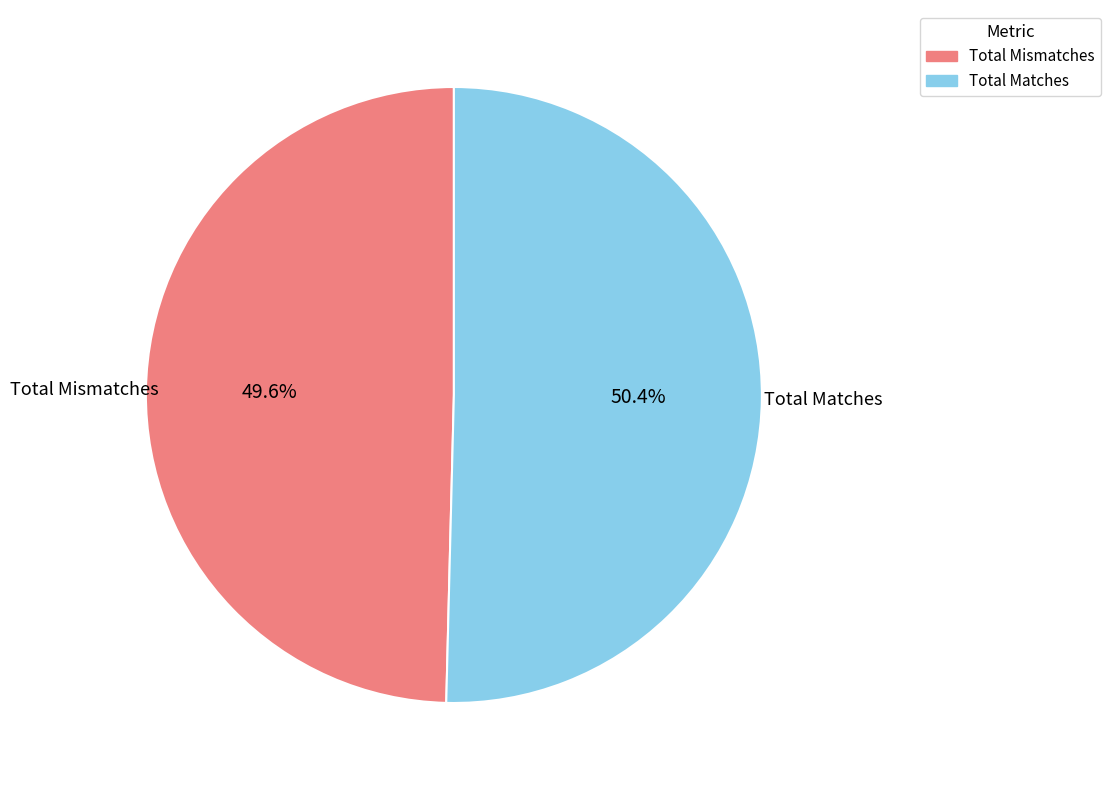

What is the ratio of the value at Total Matches to the value at Total Mismatches?

1.0